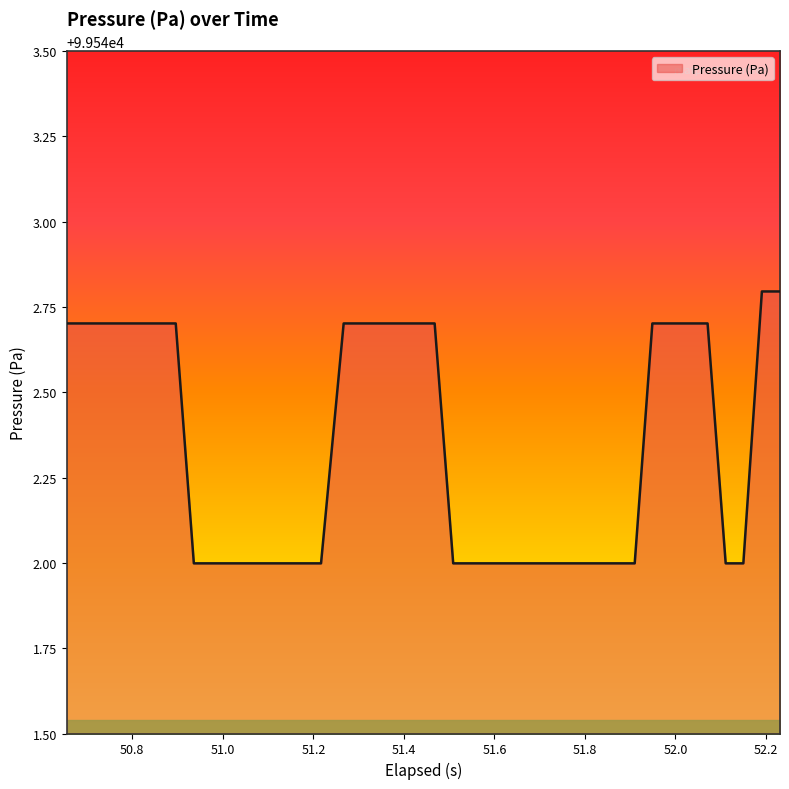

What is the difference between the maximum and minimum values?

0.8